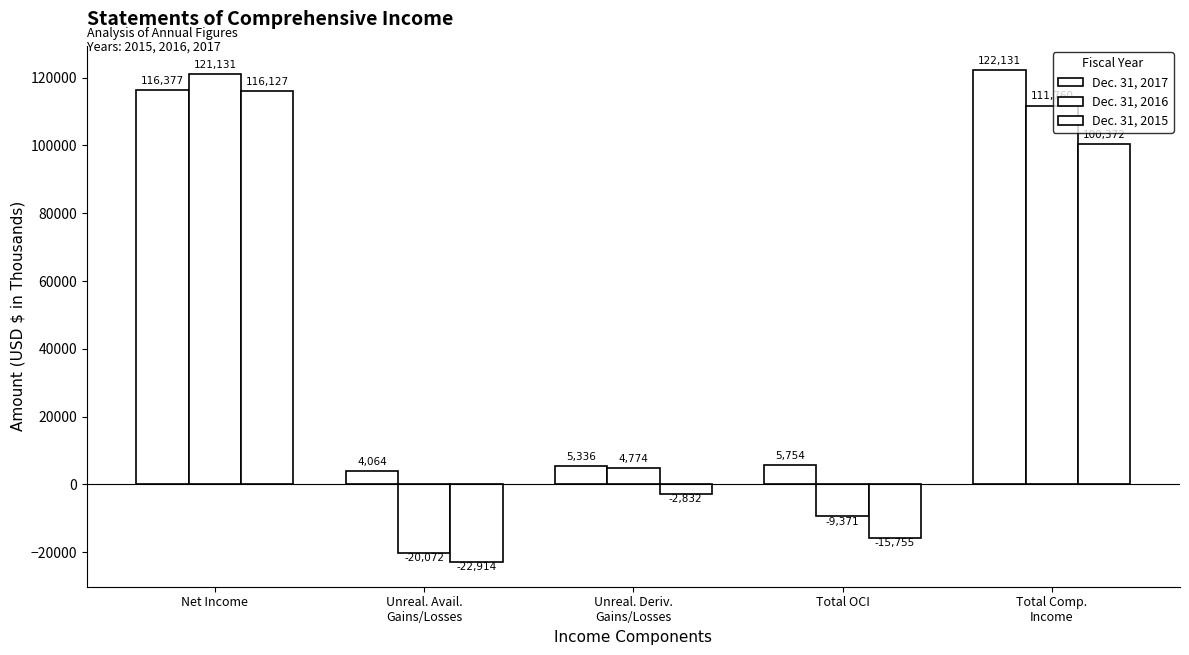

How many data points in Dec. 31, 2016 are less than 4774?

2